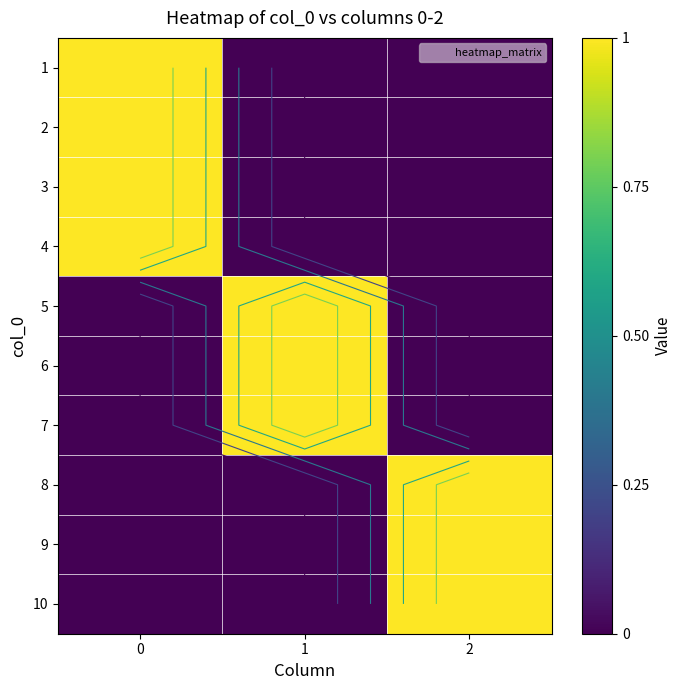

What is the difference between the 6 values at 2 and 1?

1